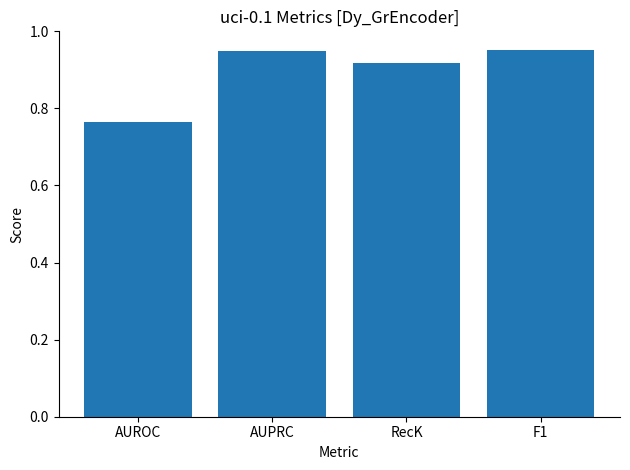

At which category does the chart reach its minimum across all series?

AUROC